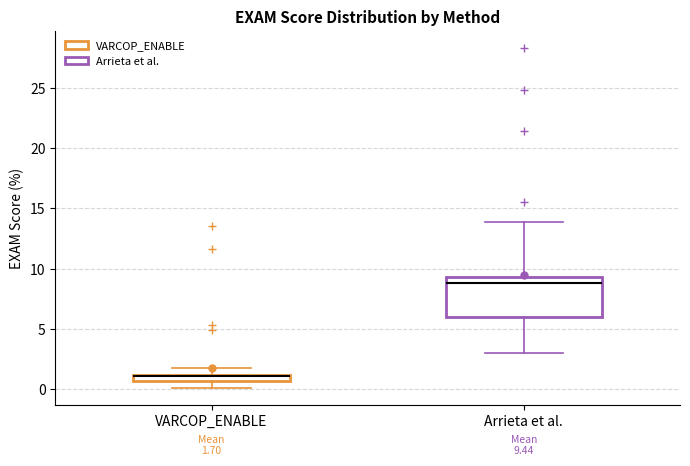

Comparing the boxes themselves (not the whiskers), which one is the tallest?

Arrieta et al.